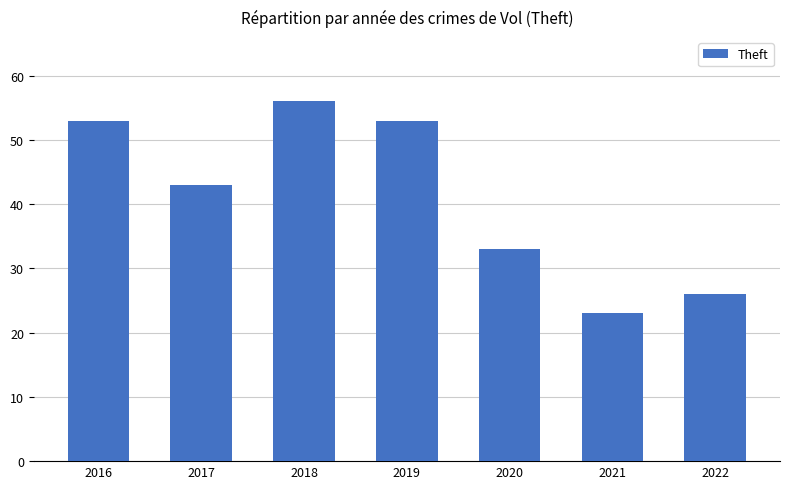

The value at 2017 is 15. True or false?

False